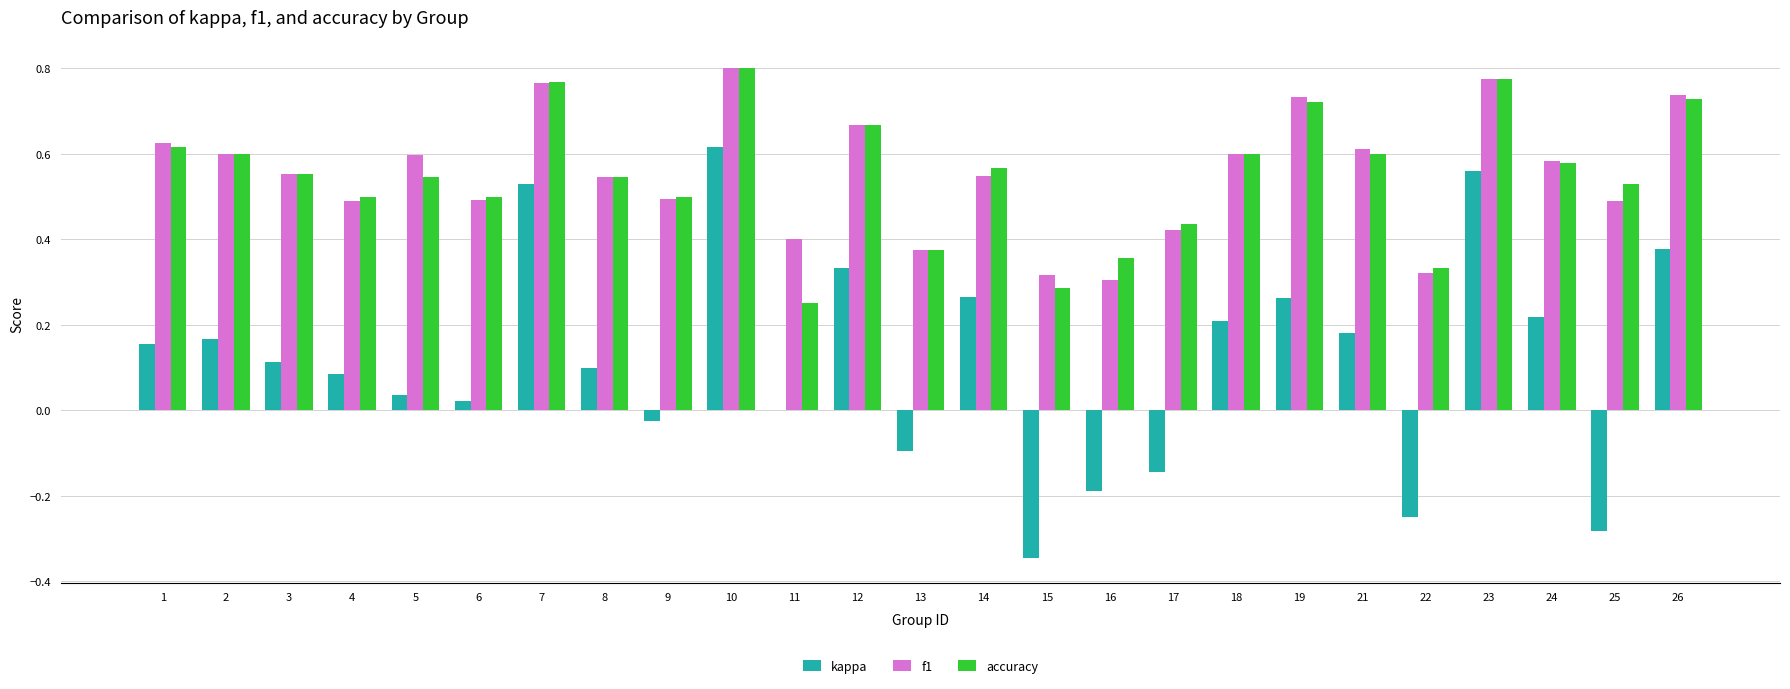

At which label is kappa closest to 0?

11